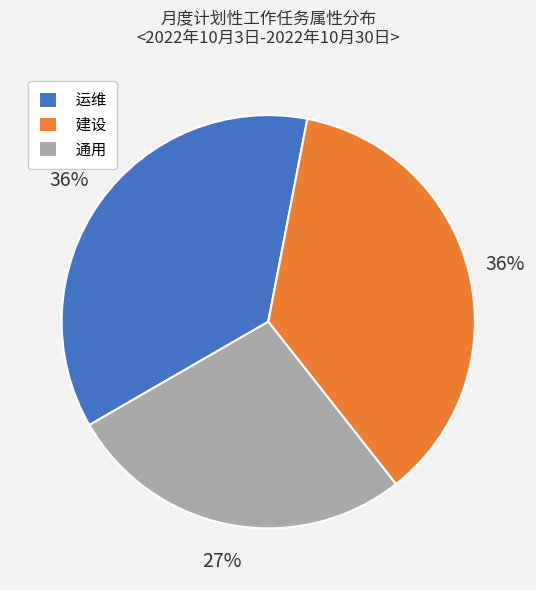

To the nearest percent, what is the difference between the largest and smallest slice percentages?

9%